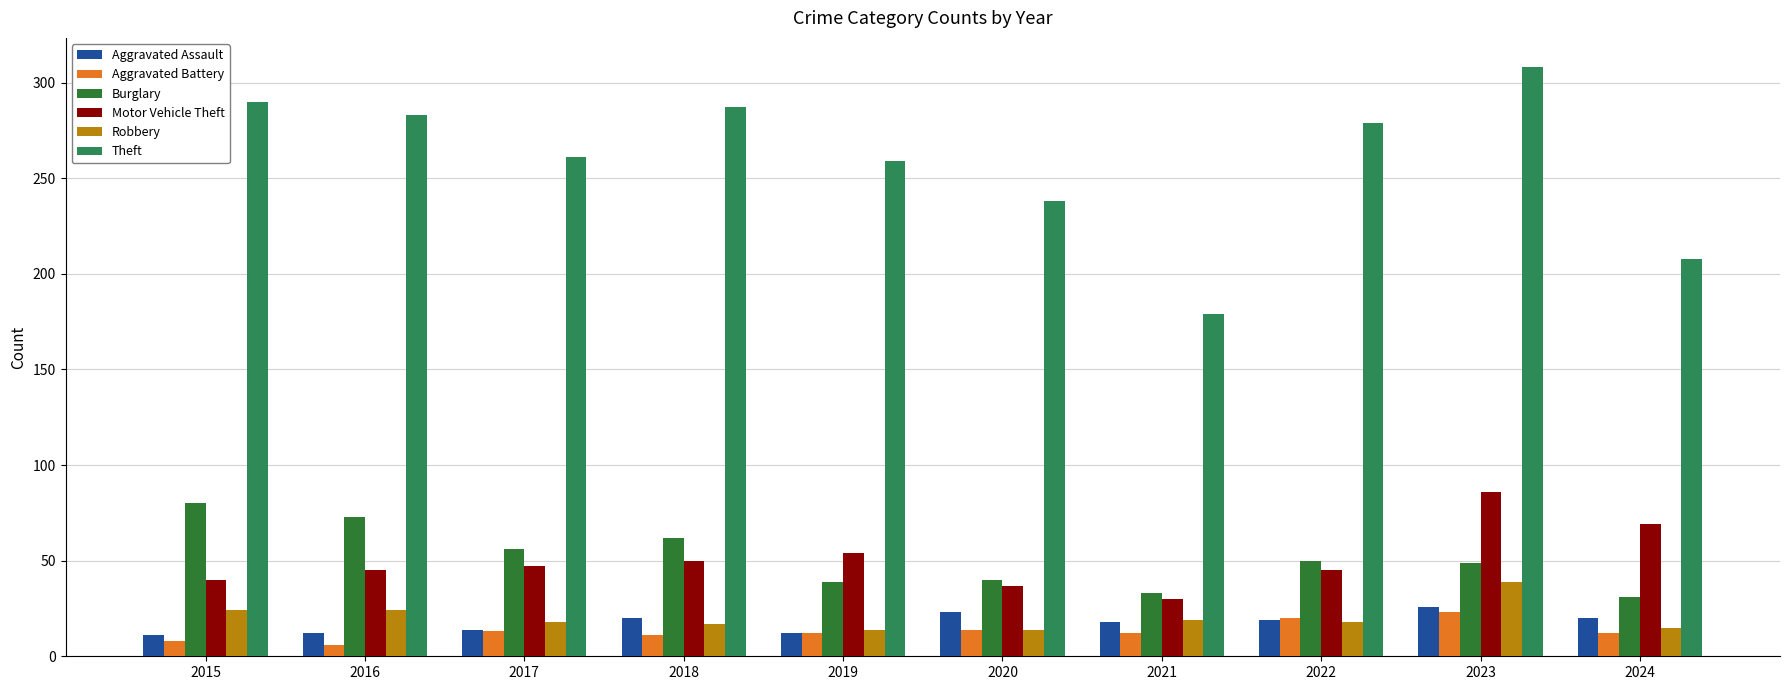

Which series has the widest spread of values?

Theft